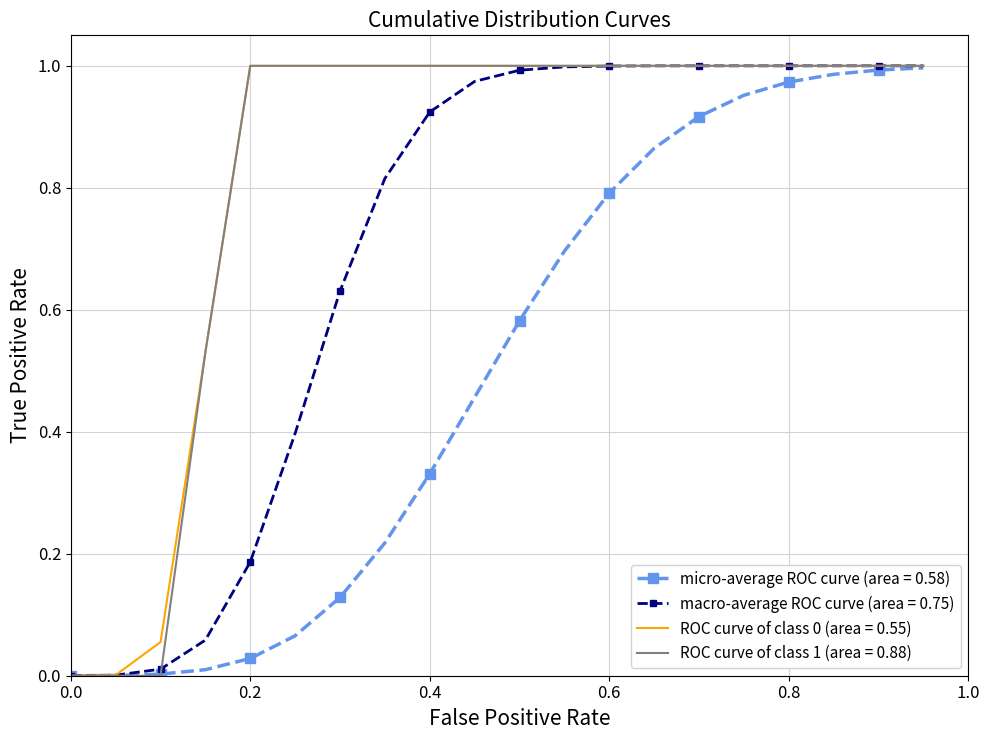

Count the number of categories in the chart.

20